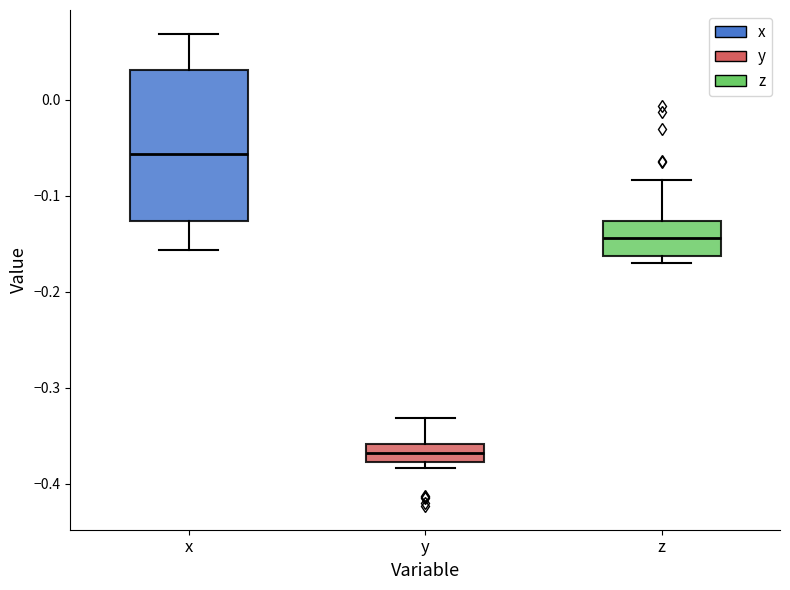

Which box has the highest median line?

x